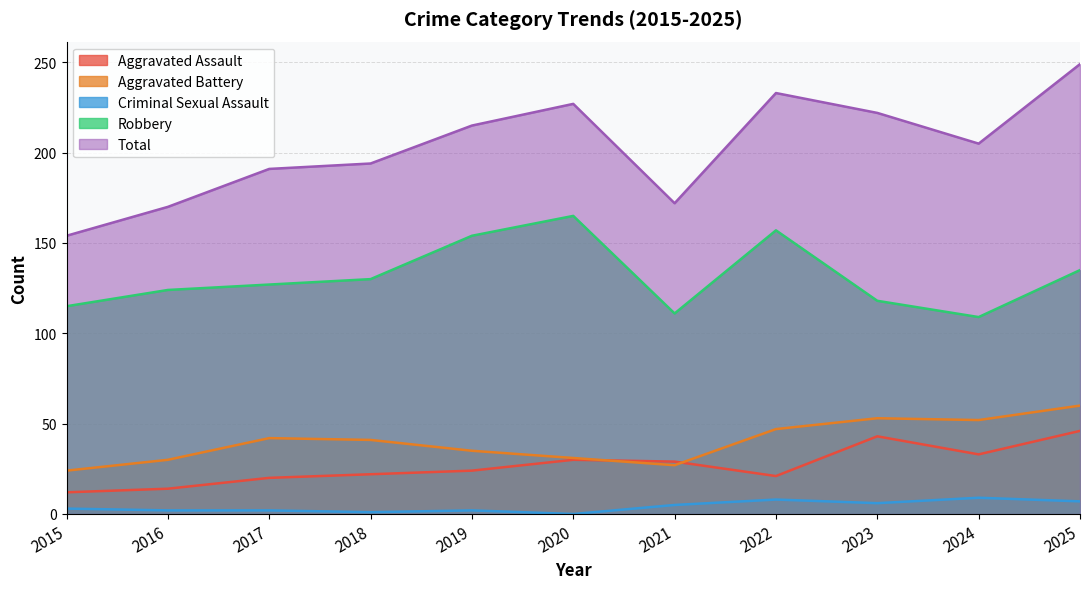

At which category does Robbery reach its first local peak?

2020